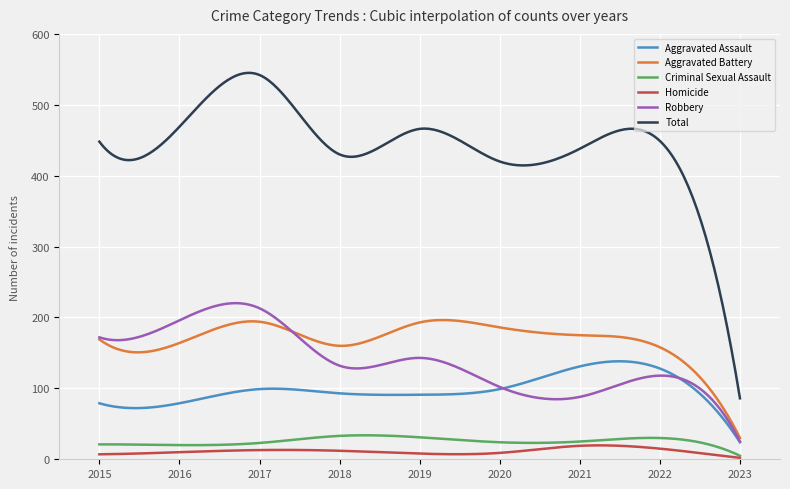

True or false: Total and Homicide cross at least once.

False